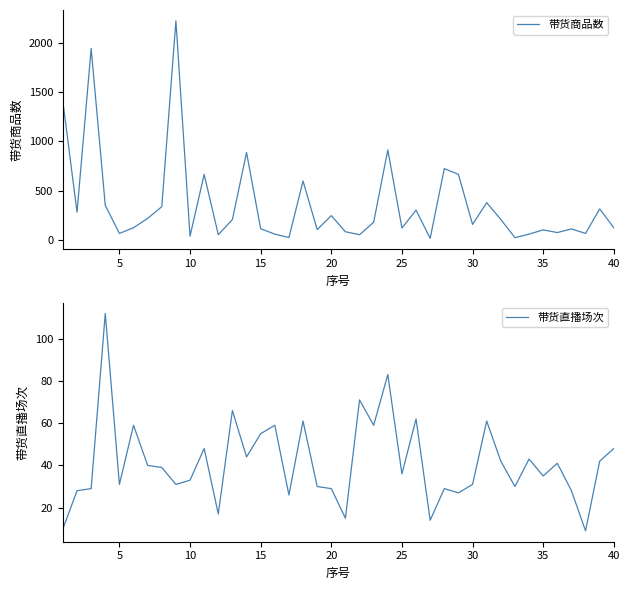

What is the highest value of the 带货商品数 series?

2225